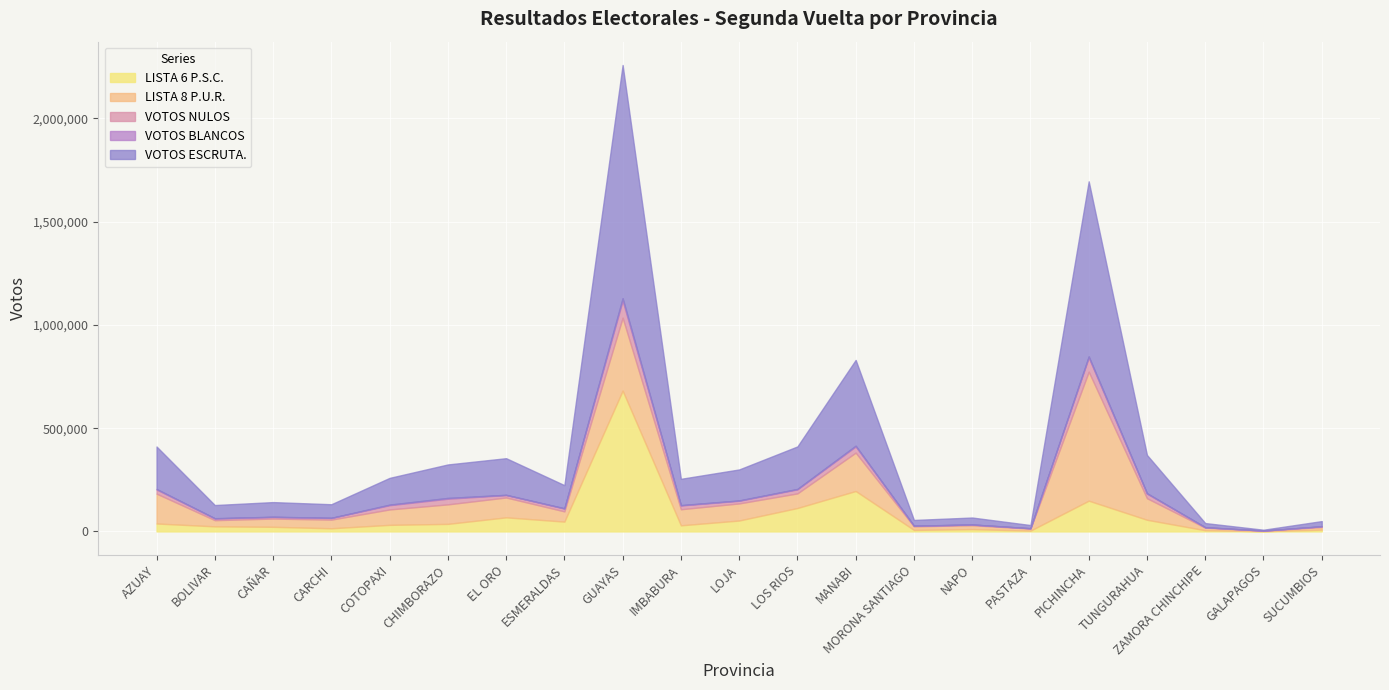

Where is VOTOS NULOS nearest to the value 41659?

MANABI